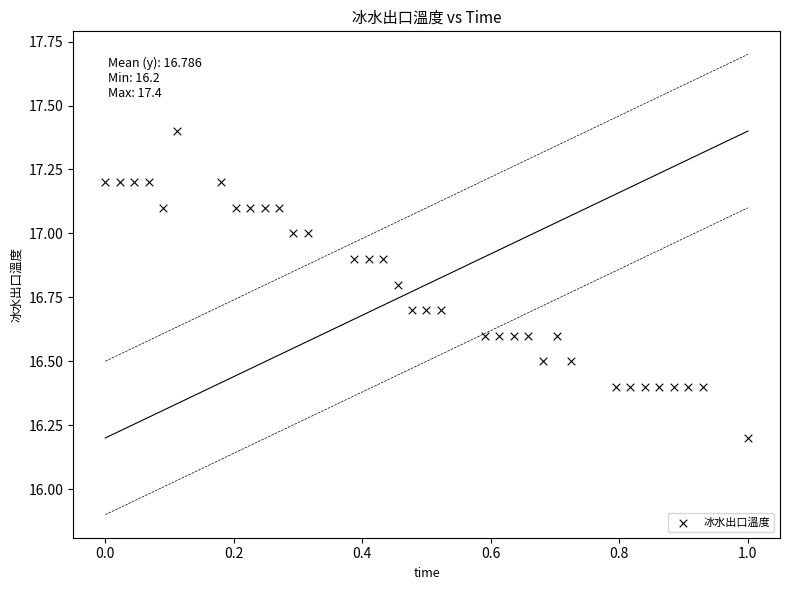

What Y value in the scatter plot is closest to 16?

16.2